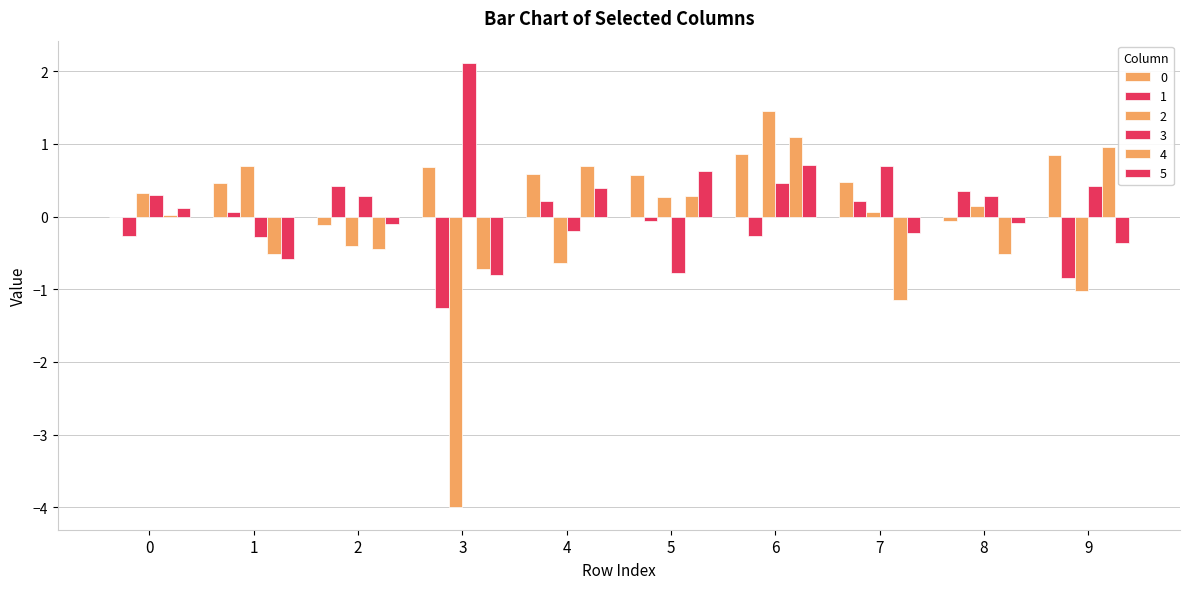

What is the sum of all 1 values?

-1.4